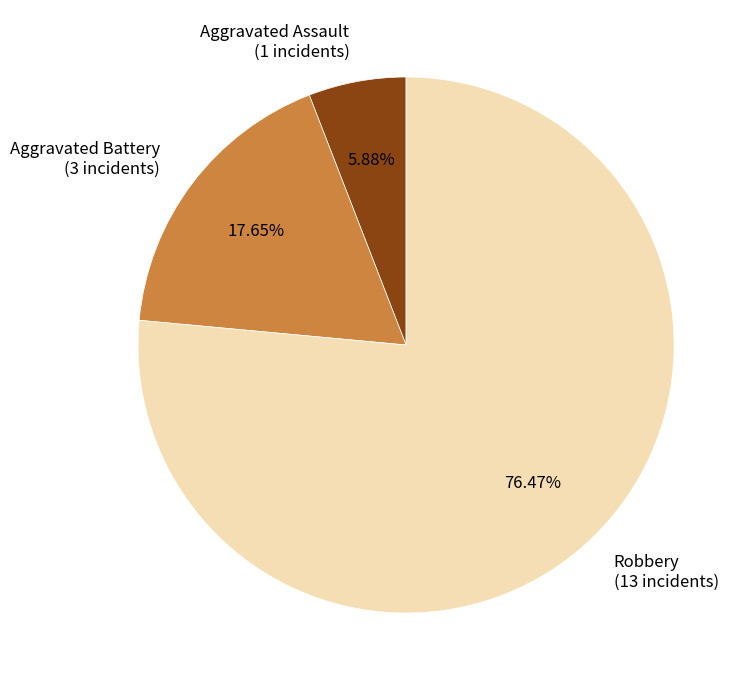

Do Robbery and Aggravated Battery together represent more than half of the pie?

Yes